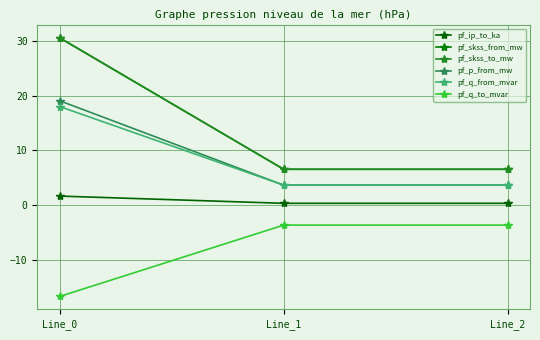

Does the chart have visible grid lines?

Yes